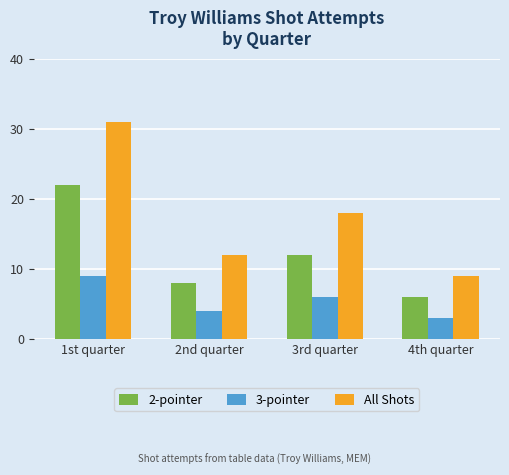

List the labels in order of All Shots value, smallest first.

4th quarter, 2nd quarter, 3rd quarter, 1st quarter